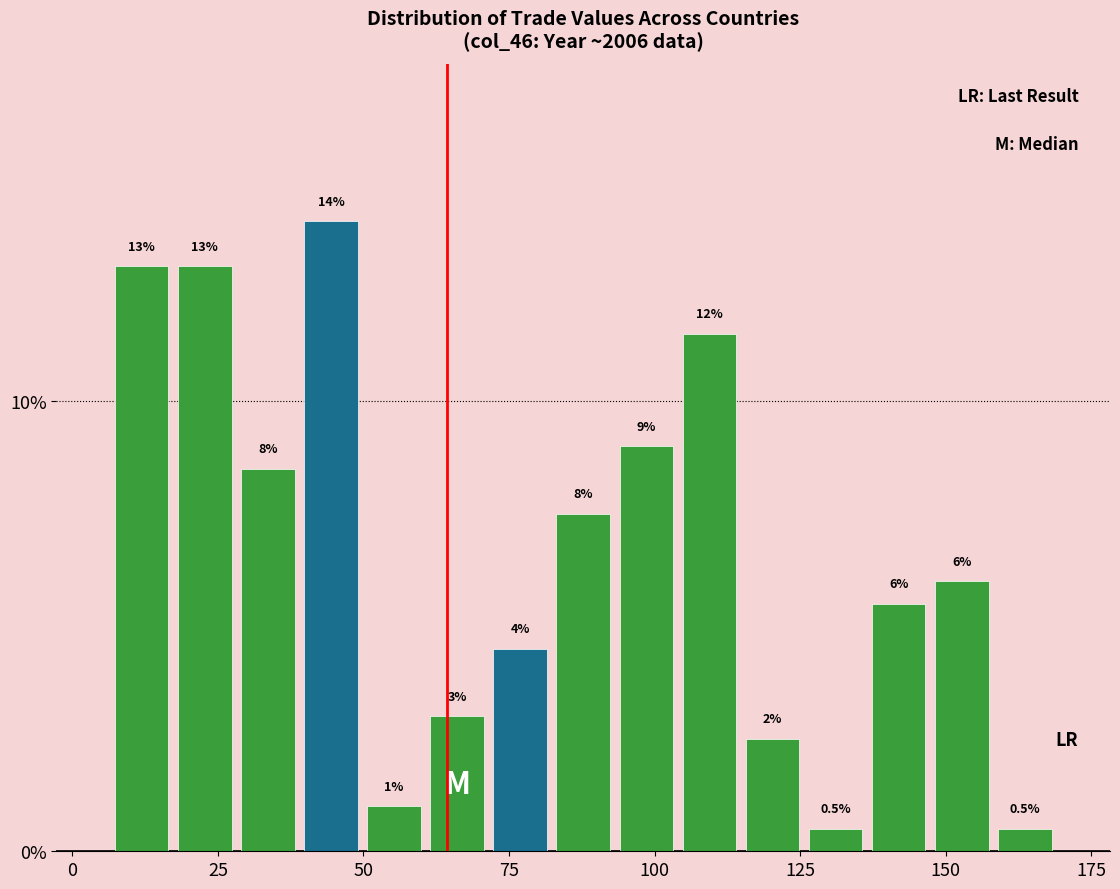

Around what value on the x-axis is the tallest bar? Give the approximate position of its centre, as read against the axis.

45